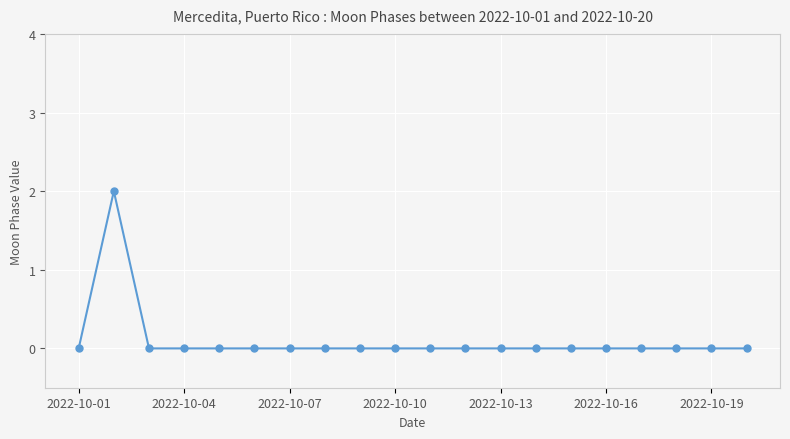

What is the difference between the maximum and minimum values?

2